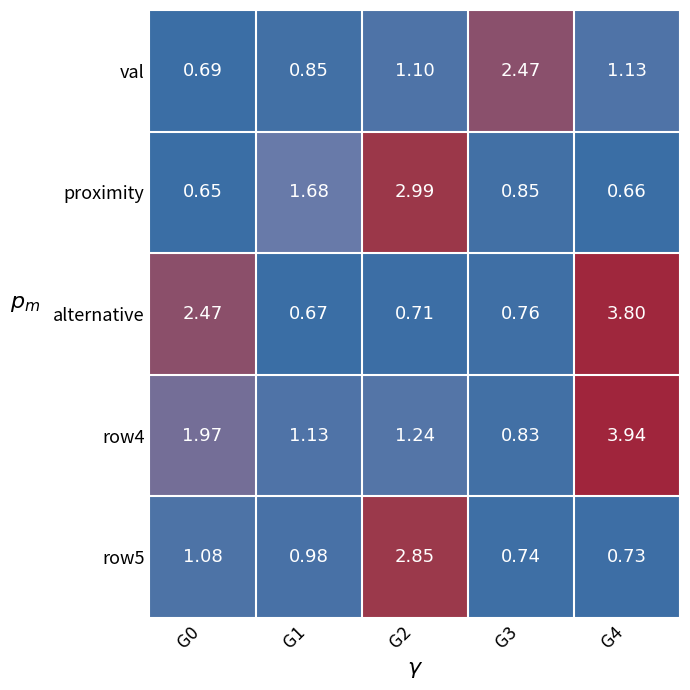

Which series has the widest spread of values?

alternative